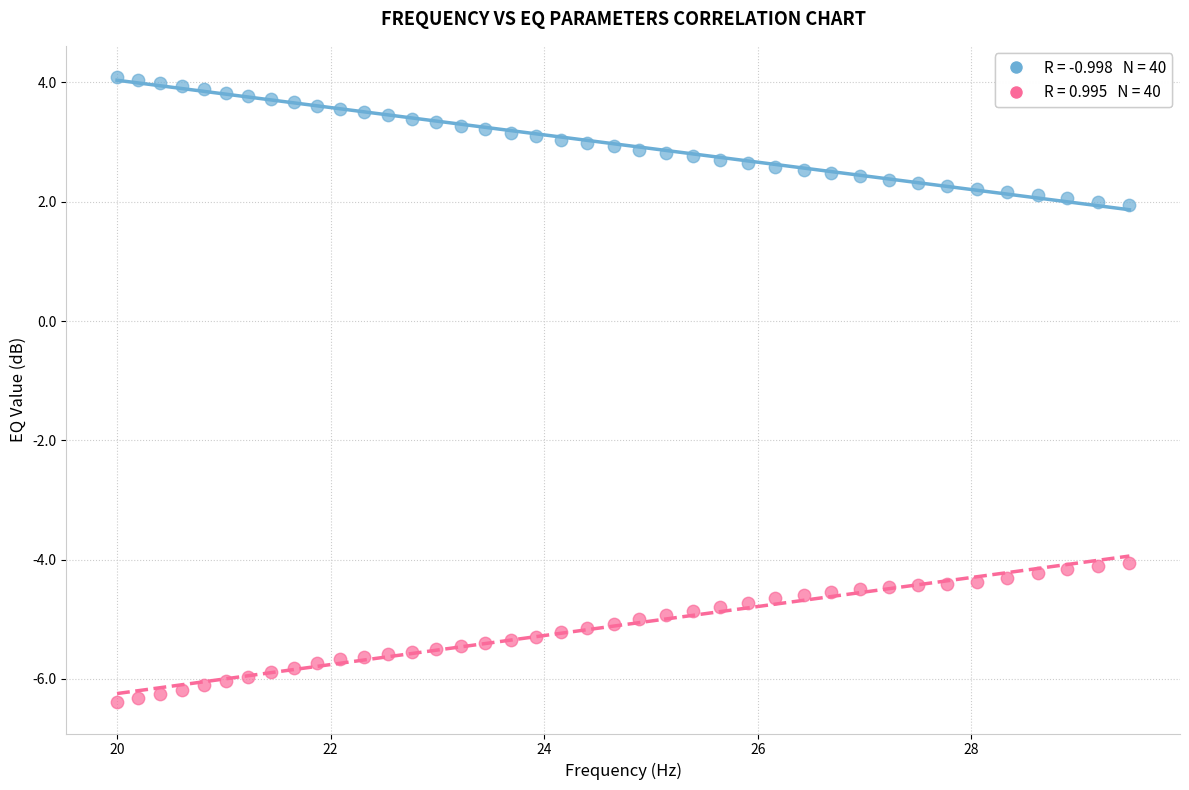

Across all data points, what is the range of X values (max minus min)?

9.5